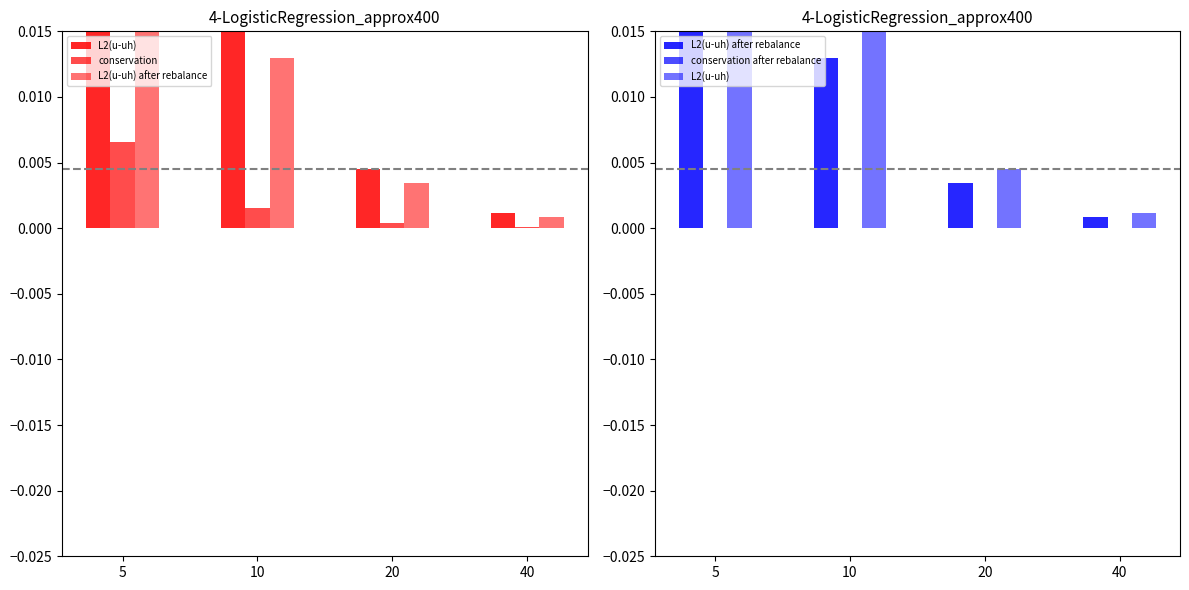

Rank the series by their maximum value, from lowest to highest.

conservation after rebalance, conservation, L2(u-uh) after rebalance, L2(u-uh)